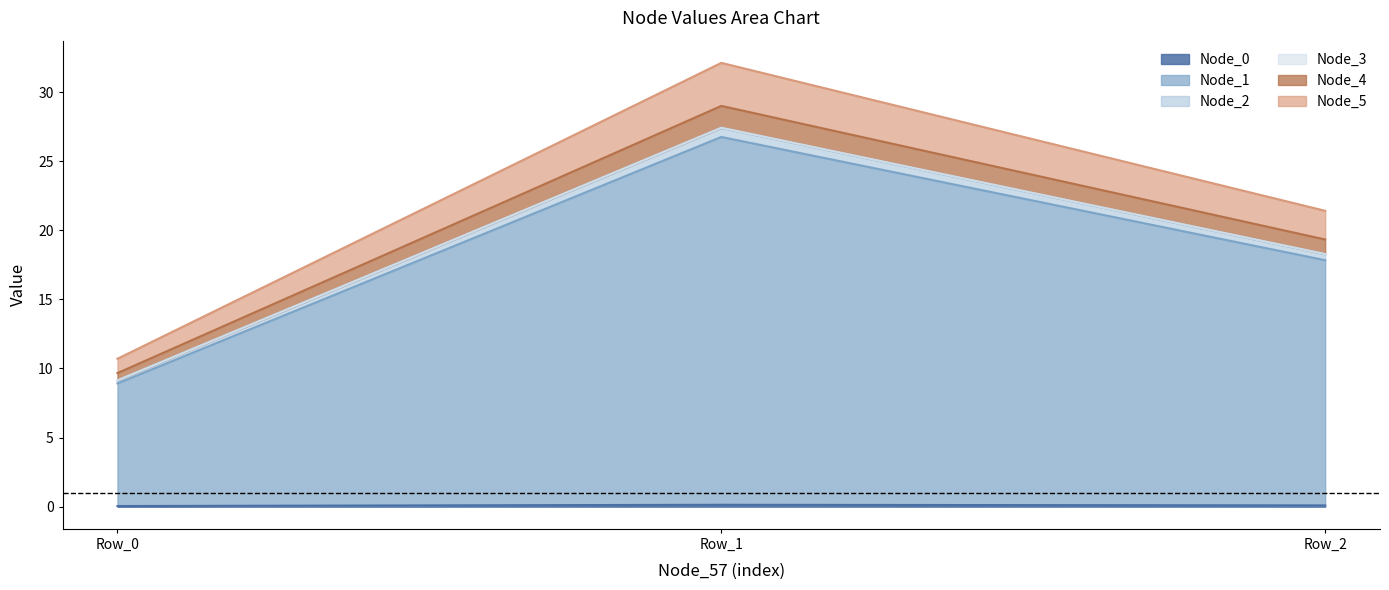

At how many categories does at least one series exceed 11?

2